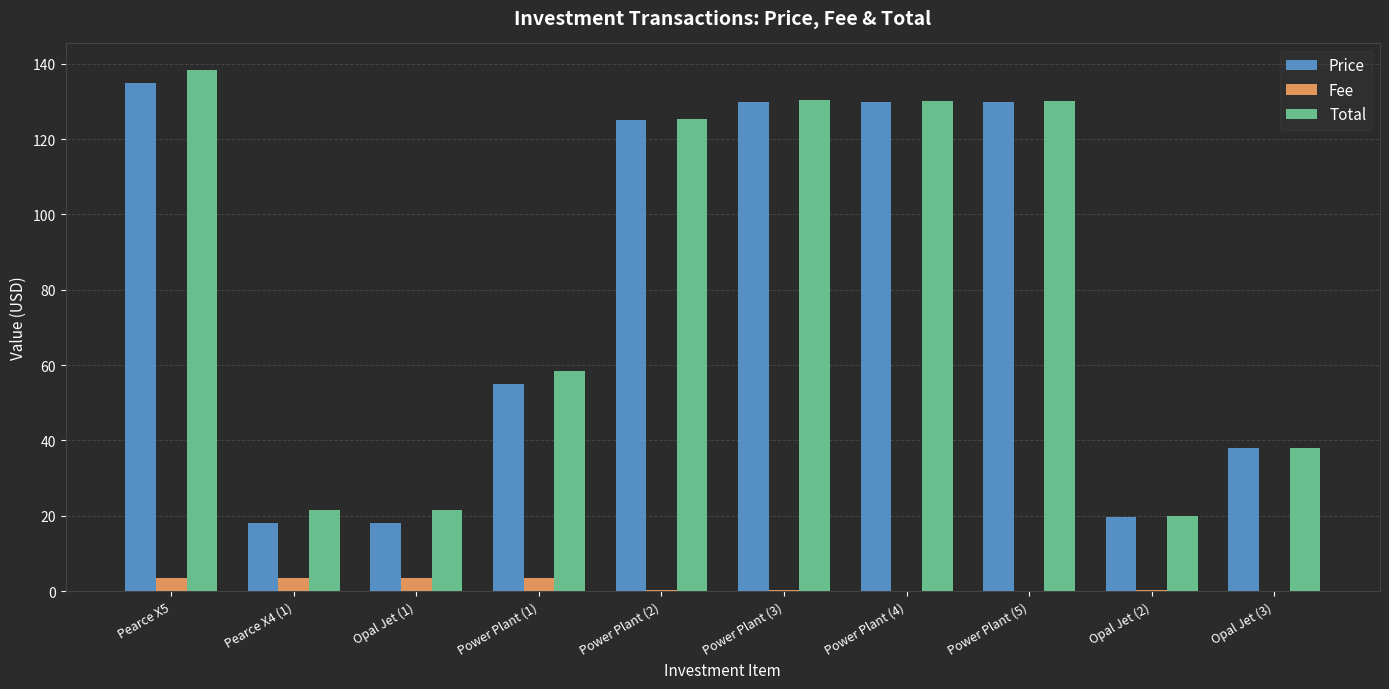

What are all the series names shown in the legend?

Price, Fee, Total